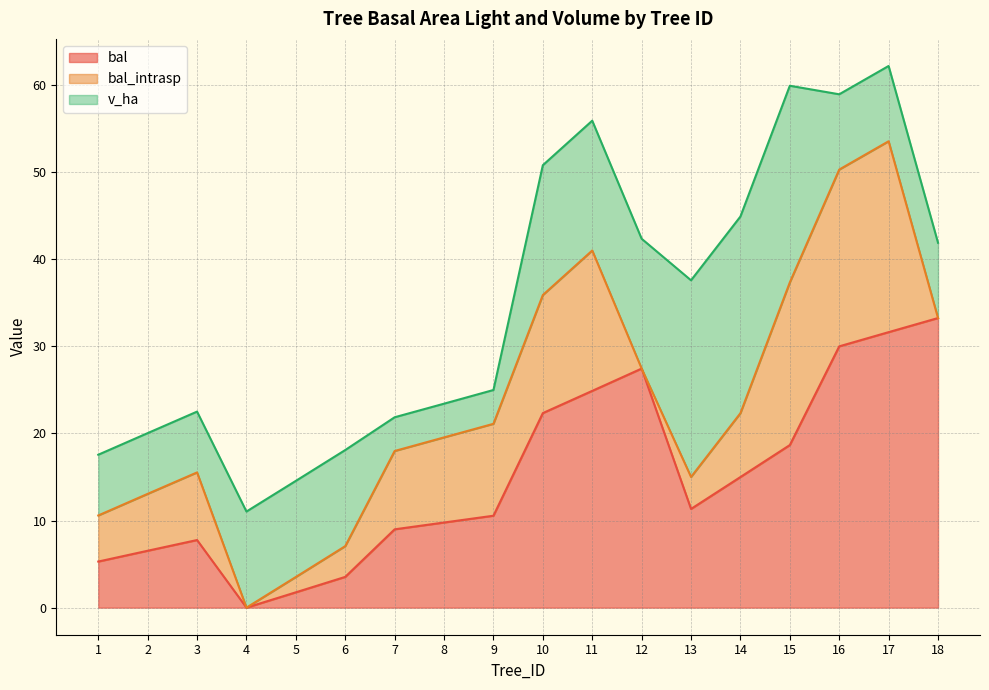

How many values in the v_ha series exceed 11?

9